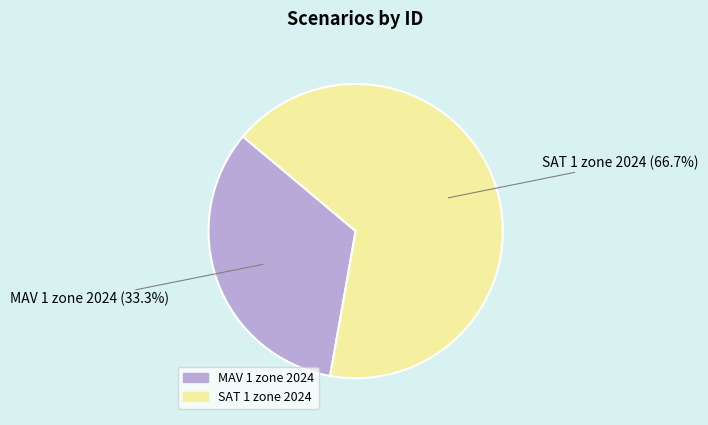

Rank the categories by value from lowest to highest.

MAV 1 zone 2024, SAT 1 zone 2024